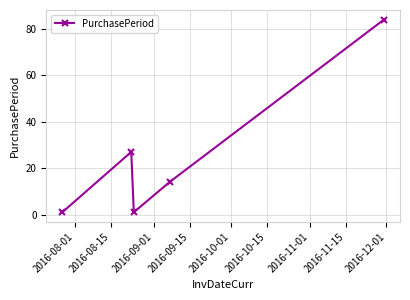

What is the greatest value displayed?

84